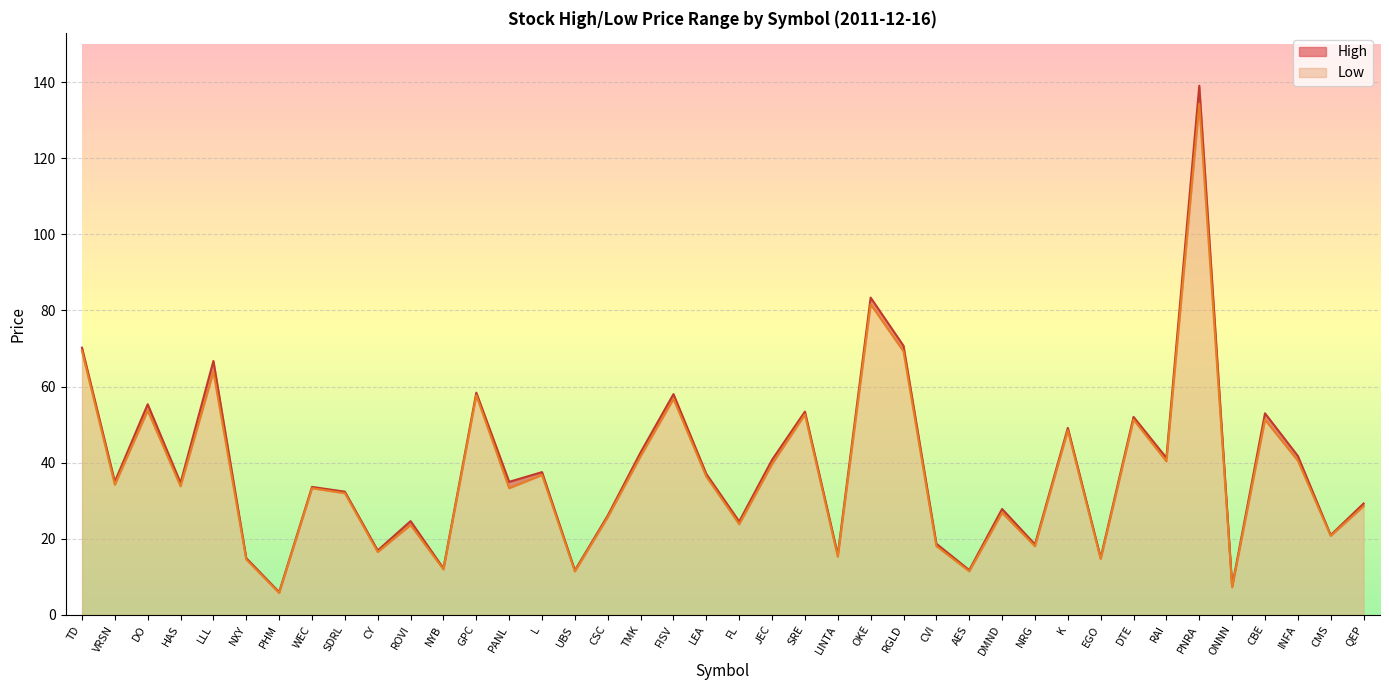

True or false: High and Low cross at least once.

False